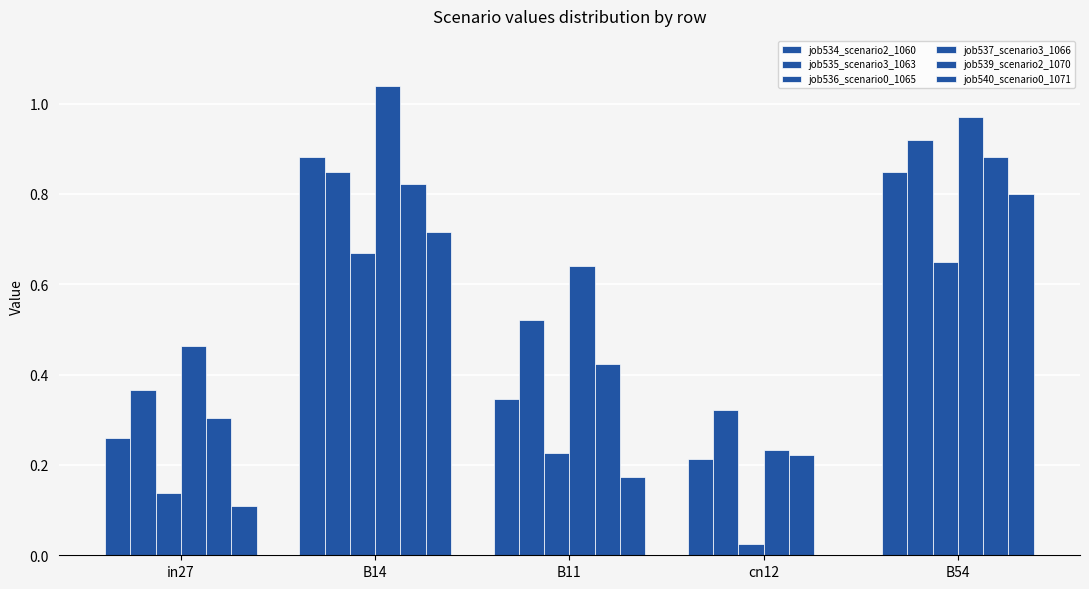

Rank the series by their maximum value, from lowest to highest.

job536_scenario0_1065, job540_scenario0_1071, job534_scenario2_1060, job539_scenario2_1070, job535_scenario3_1063, job537_scenario3_1066